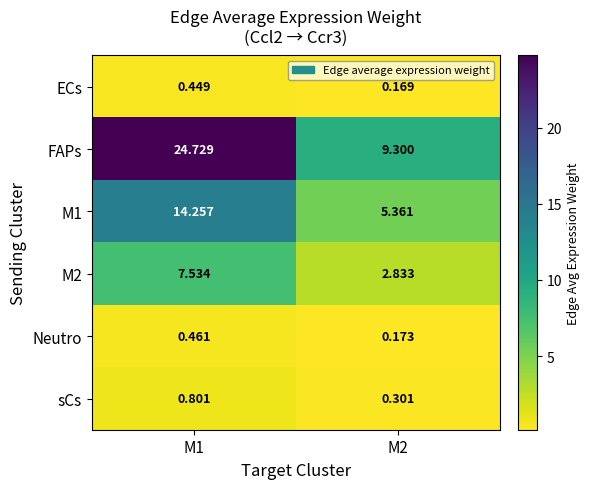

Which series has the widest spread of values?

FAPs